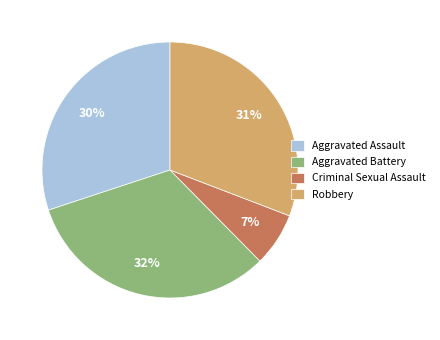

What is the largest slice in the pie chart?

Aggravated Battery